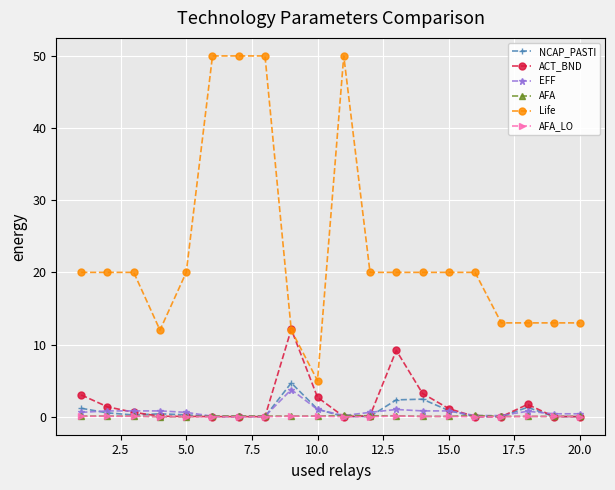

True or false: AFA has more than 0 points higher than both neighbors.

True